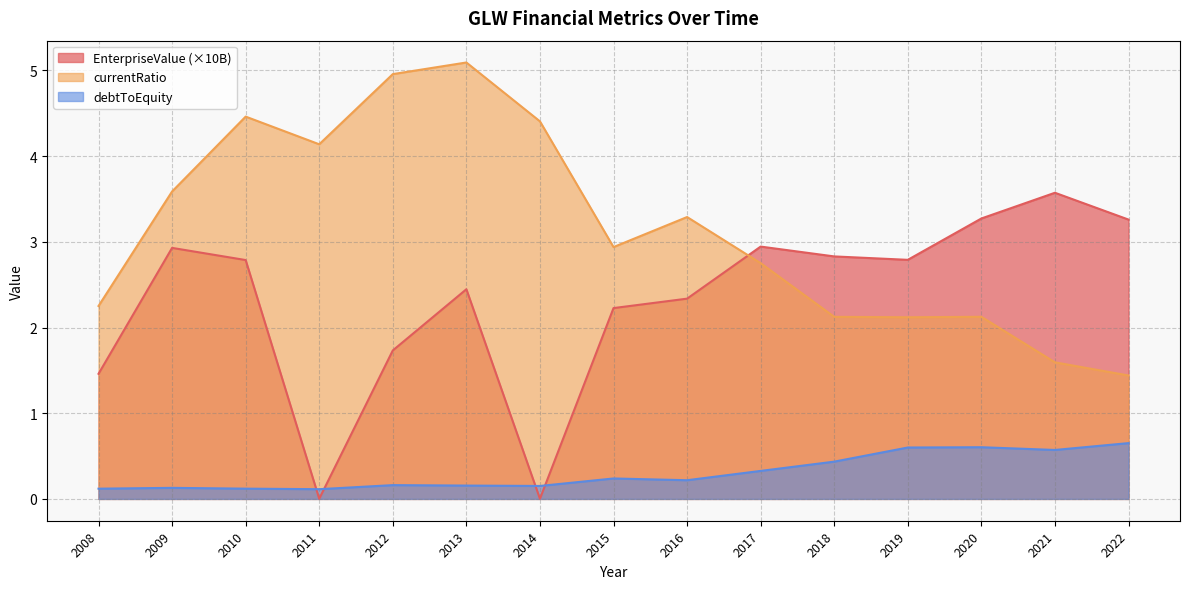

True or false: currentRatio and debtToEquity intersect in this chart.

False